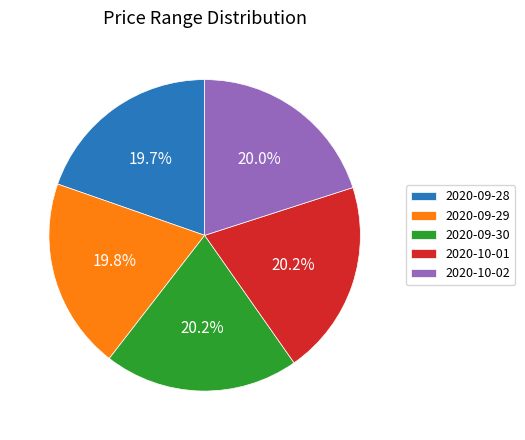

To the nearest percent, what percentage of the pie is 2020-09-28?

20%